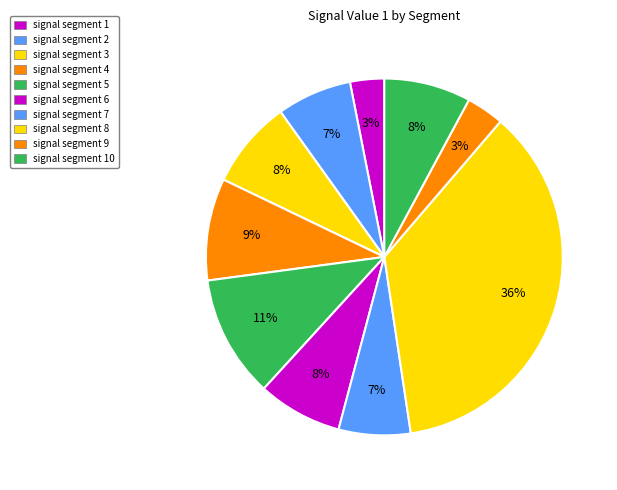

Is it true that signal segment 5 is 4% of the pie?

False